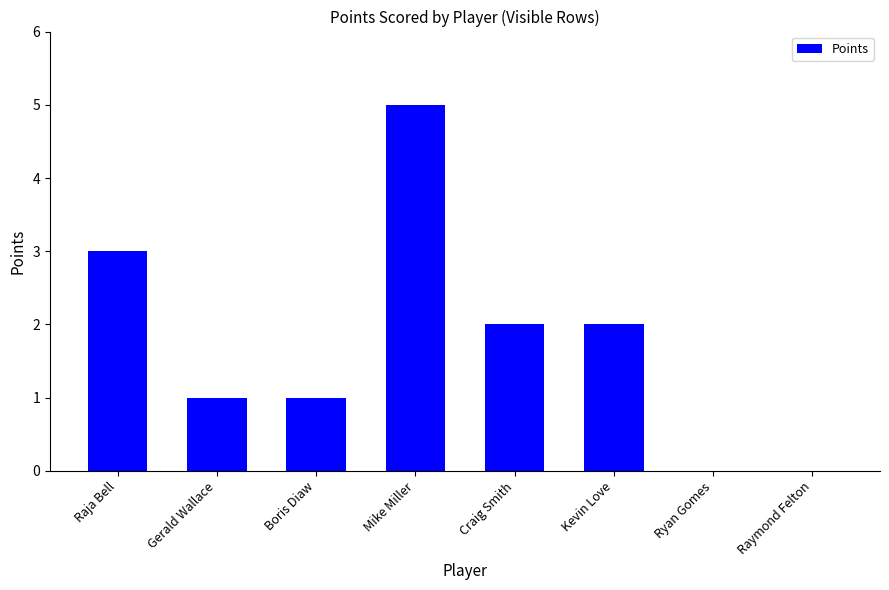

What is the sum of all values?

14